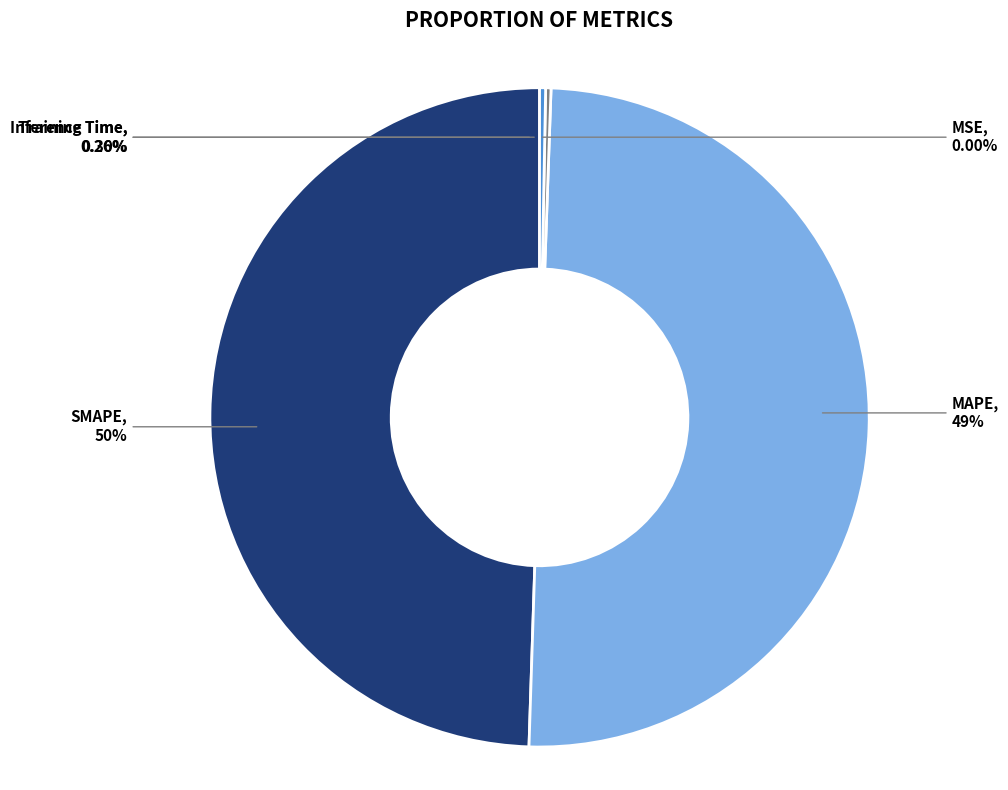

How many segments does this pie chart have?

5